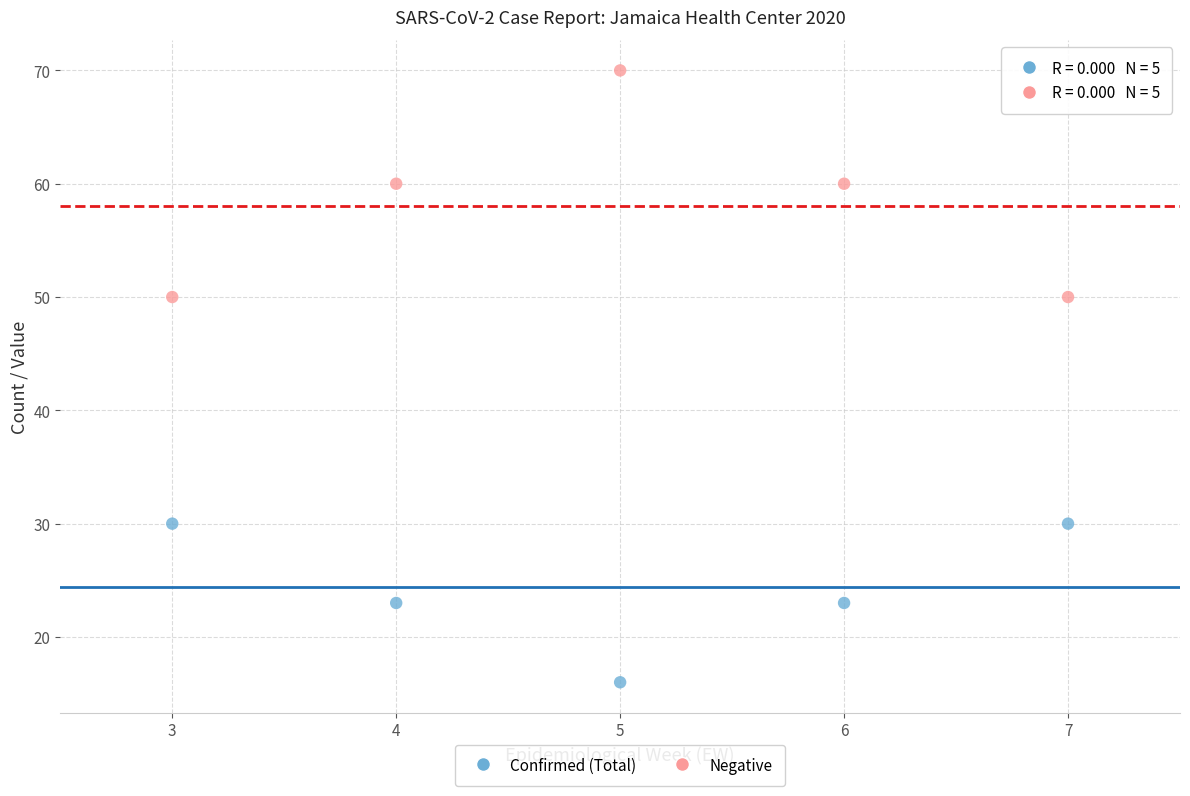

Which series contains the highest Y value?

Negative